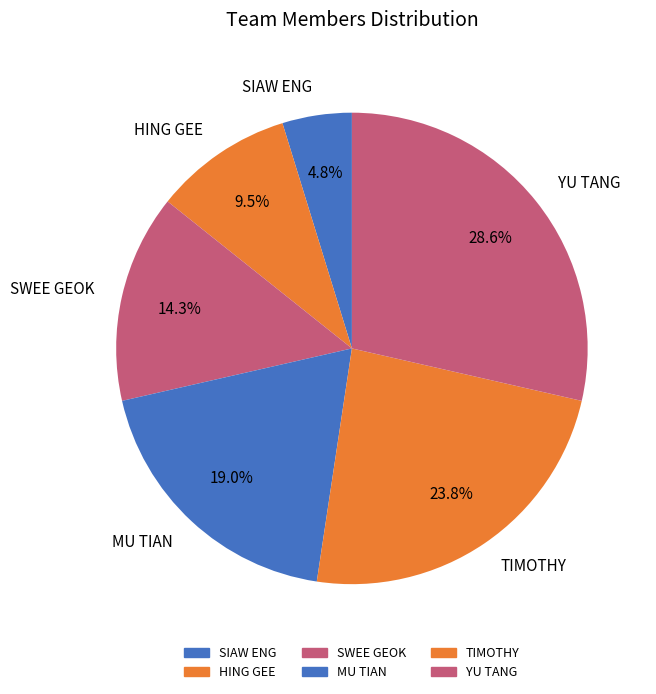

What percentage is NOT represented by MU TIAN?

81.0%